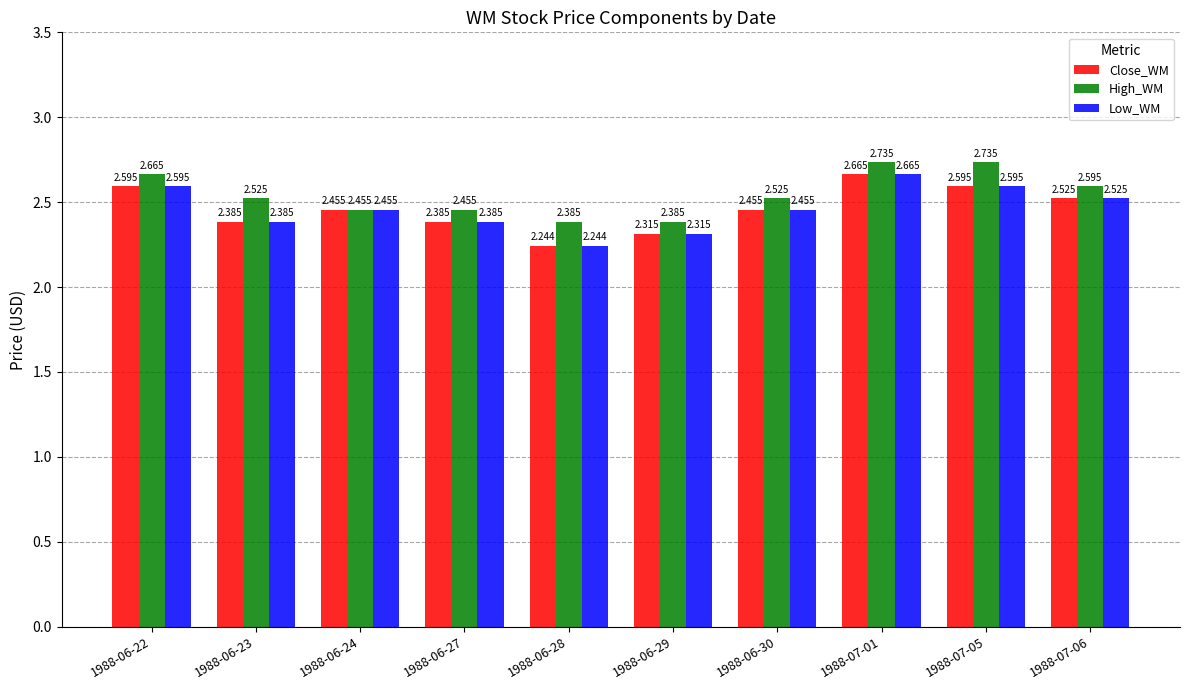

The Low_WM series shows 3.7 at 1988-07-01. True or false?

False